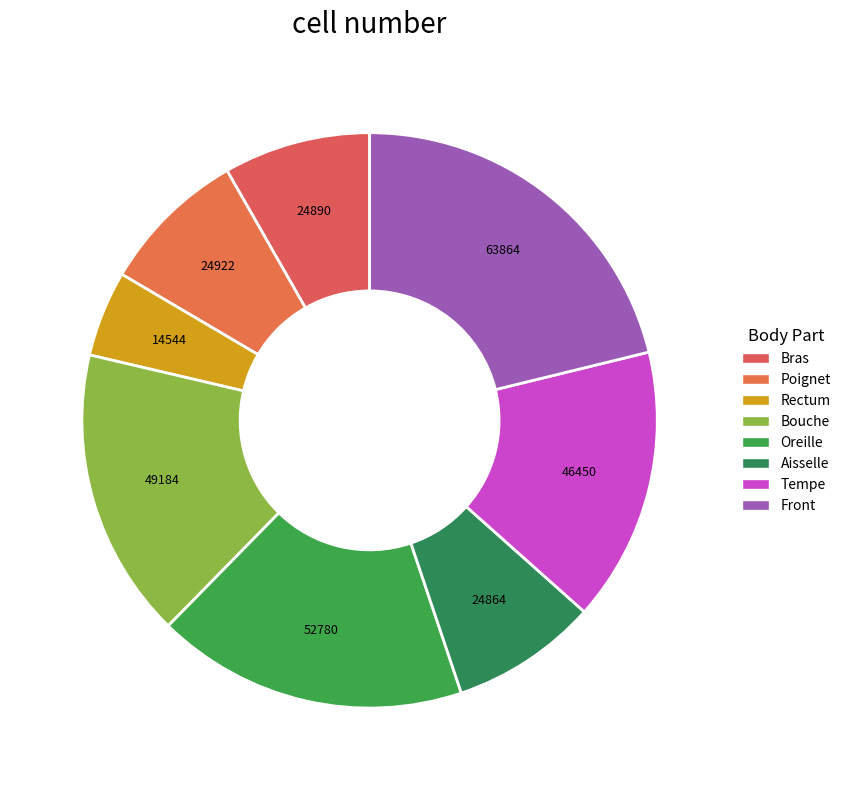

How many segments does this pie chart have?

8